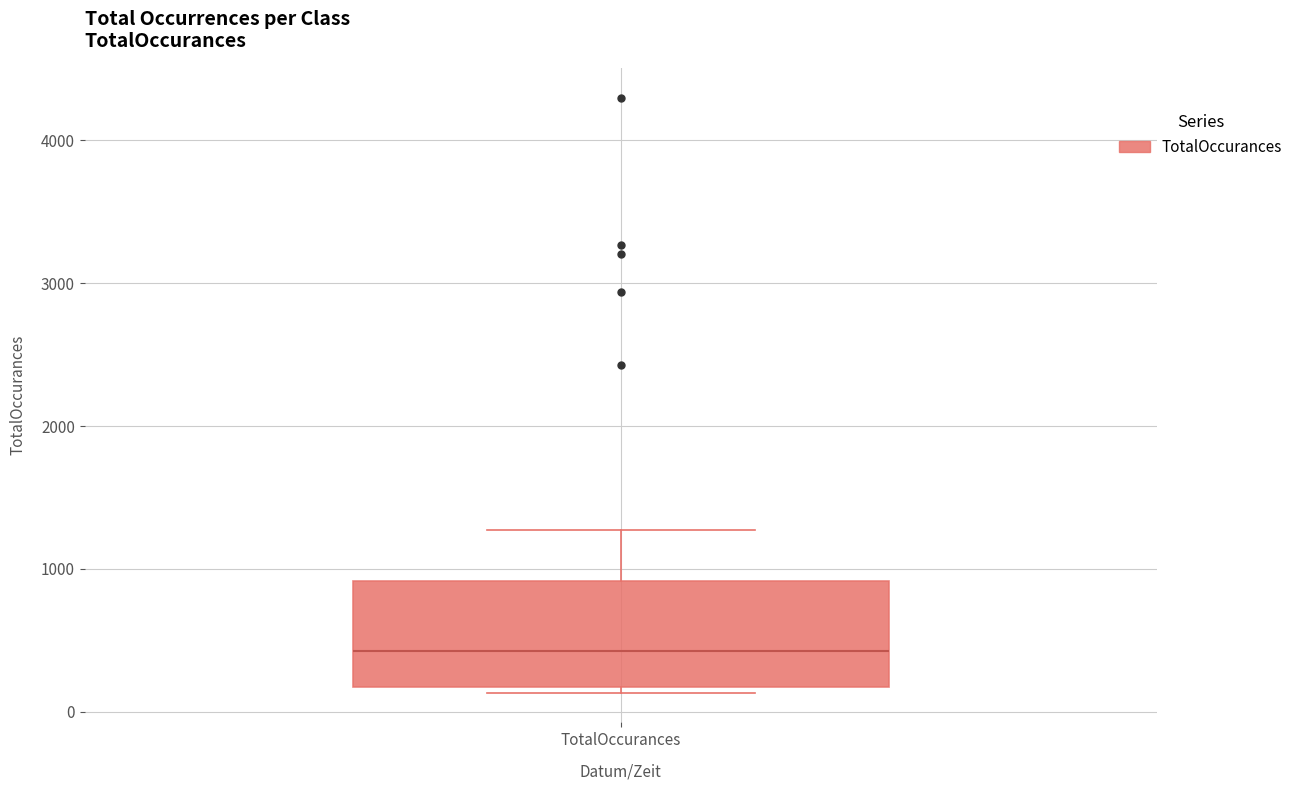

Read this box plot against the y-axis: the position of the median line, the range covered by the box, and the ends of both whiskers. The values are not printed on the chart, so give them approximately, as read against the axis.

median 400, box 200 to 900, whiskers 100 to 1300